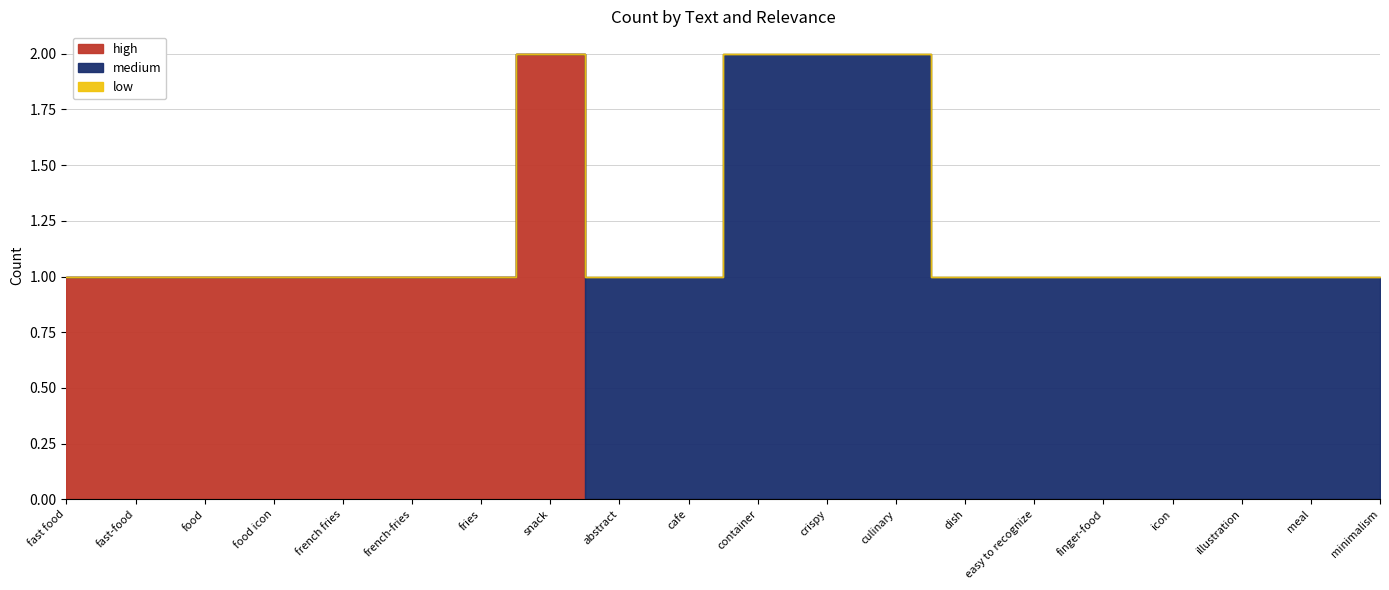

Reading left to right, list all the values displayed in this chart.

high: fast food=1	fast-food=1	food=1	food icon=1	french fries=1	french-fries=1	fries=1	snack=2	abstract=0	cafe=0	container=0	crispy=0	culinary=0	dish=0	easy to recognize=0	finger-food=0	icon=0	illustration=0	meal=0	minimalism=0
medium: fast food=0	fast-food=0	food=0	food icon=0	french fries=0	french-fries=0	fries=0	snack=0	abstract=1	cafe=1	container=2	crispy=2	culinary=2	dish=1	easy to recognize=1	finger-food=1	icon=1	illustration=1	meal=1	minimalism=1
low: fast food=0	fast-food=0	food=0	food icon=0	french fries=0	french-fries=0	fries=0	snack=0	abstract=0	cafe=0	container=0	crispy=0	culinary=0	dish=0	easy to recognize=0	finger-food=0	icon=0	illustration=0	meal=0	minimalism=0